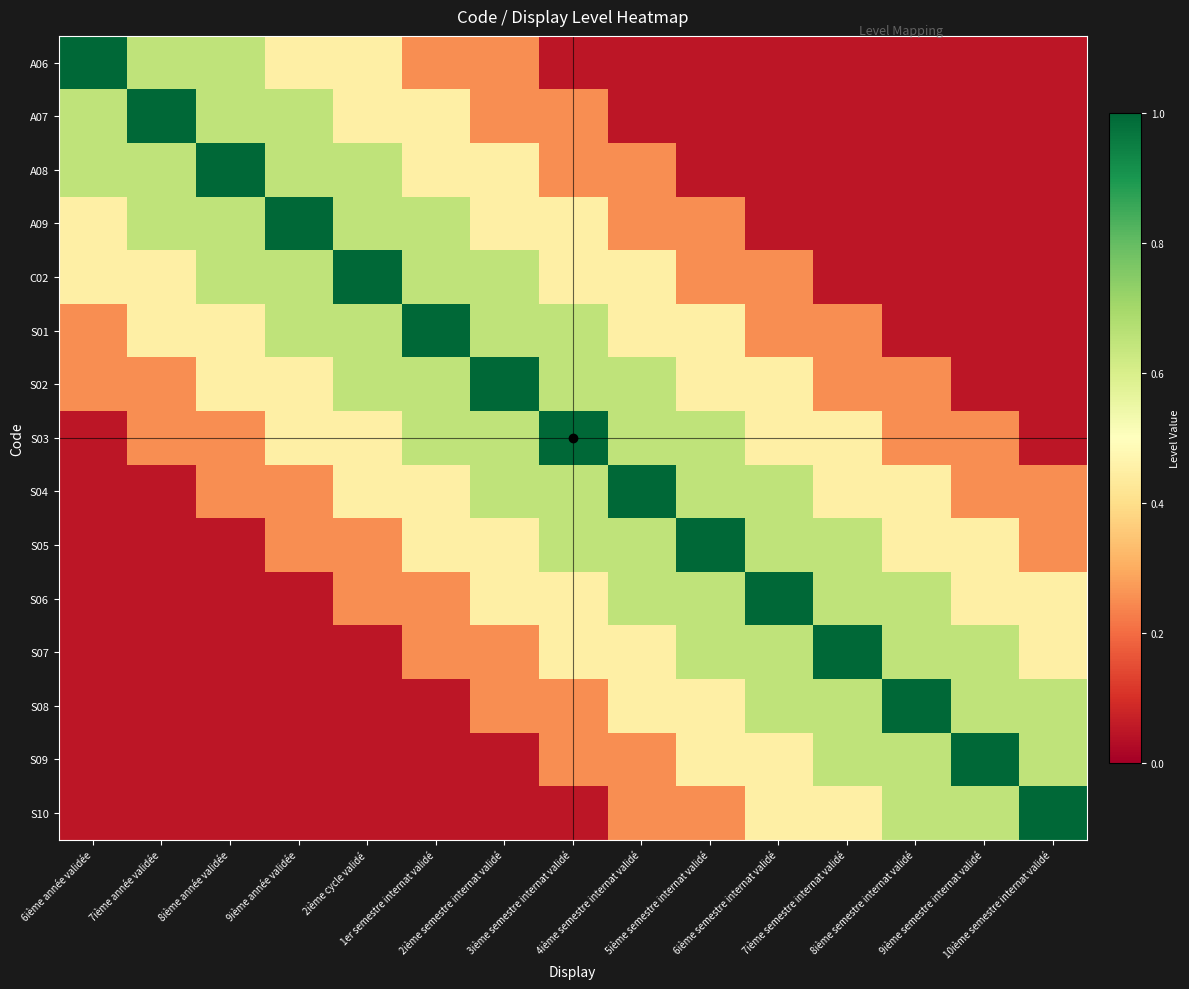

At how many categories does at least one series exceed 0?

15